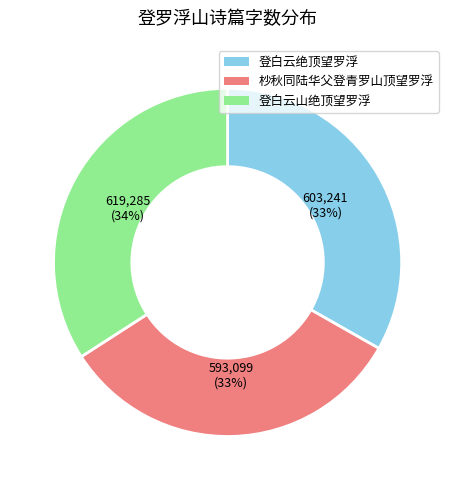

To the nearest percent, what is the combined percentage of 登白云绝顶望罗浮 and 登白云山绝顶望罗浮?

67%